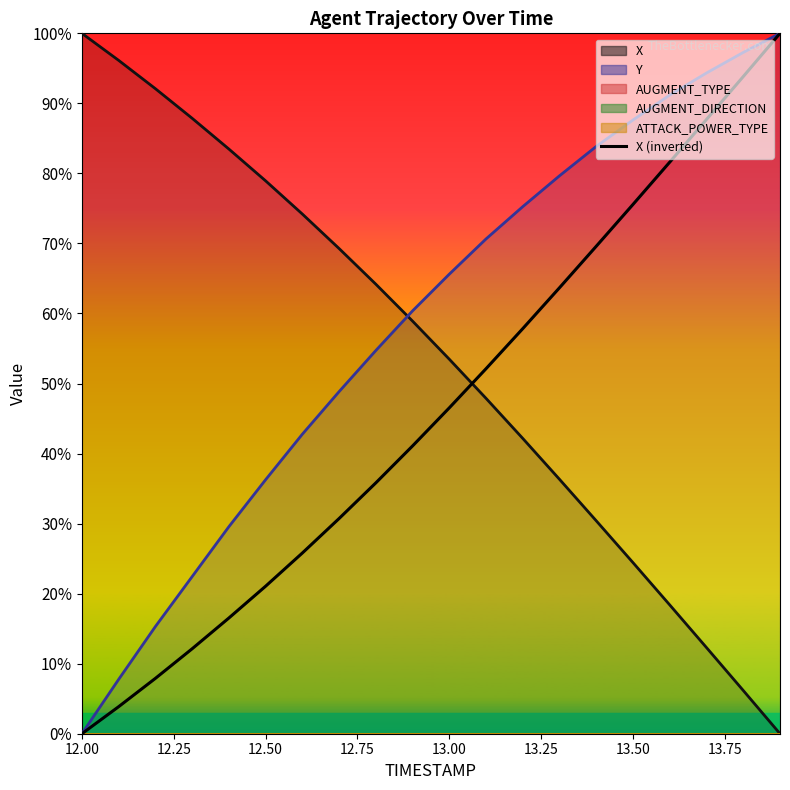

True or false: the data has more than 0 interior local peaks.

False